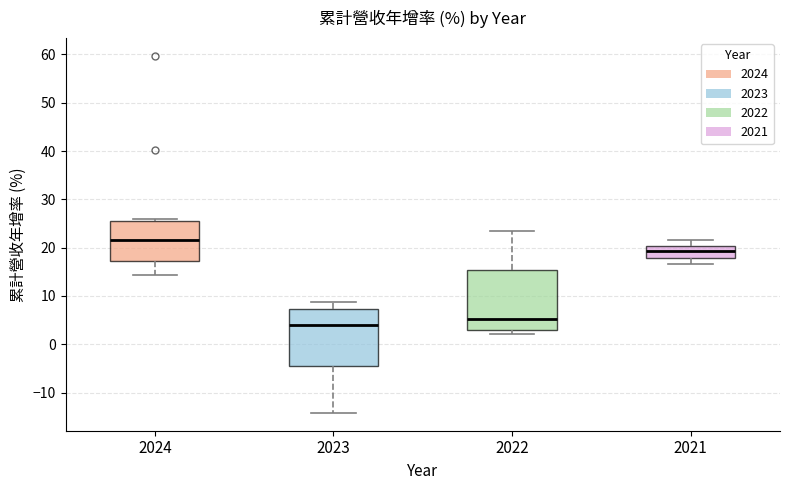

Reading left to right, transcribe this box plot: for each box, give where its median line is, the range the box spans, and where its two whiskers end, as read against the y-axis. The values are not printed on the chart, so give them approximately, as read against the axis.

2024: median 22, box 17 to 26, whiskers 14 to 26 (just above the box's upper edge)
2023: median 4, box -4 to 7, whiskers -14 to 9
2022: median 5, box 3 to 15, whiskers 2 to 24
2021: median 19, box 18 to 20, whiskers 17 to 22